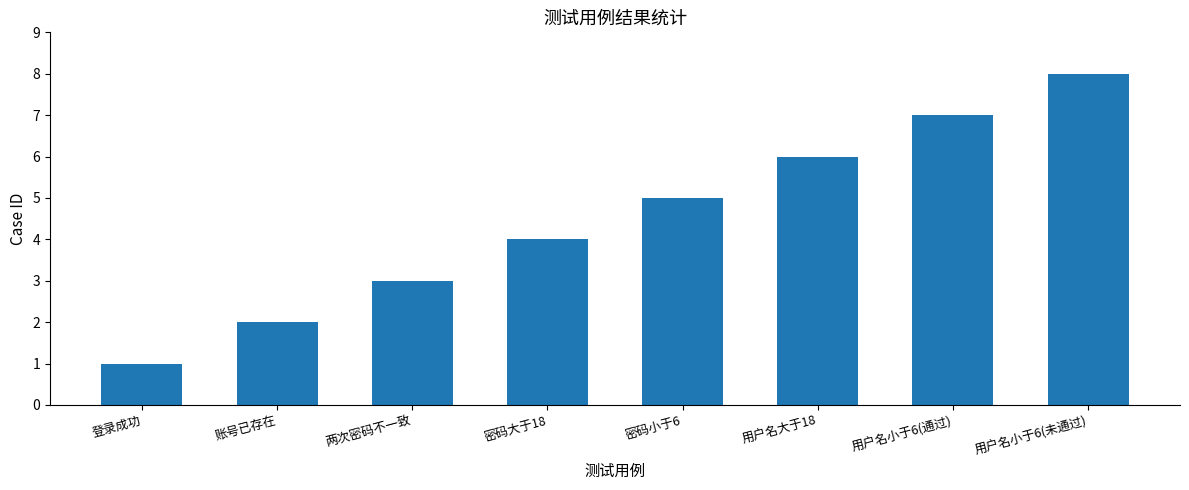

What is the approximate value at 用户名大于18?

6